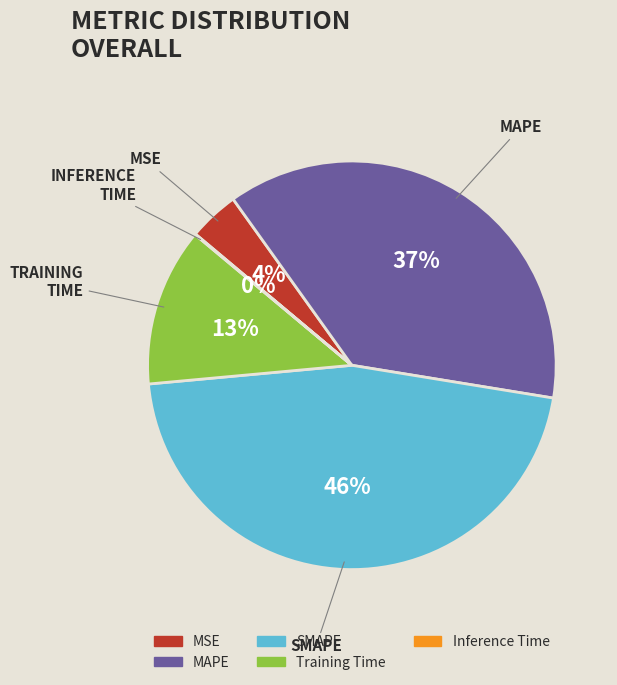

To the nearest percent, what portion does SMAPE represent?

46%